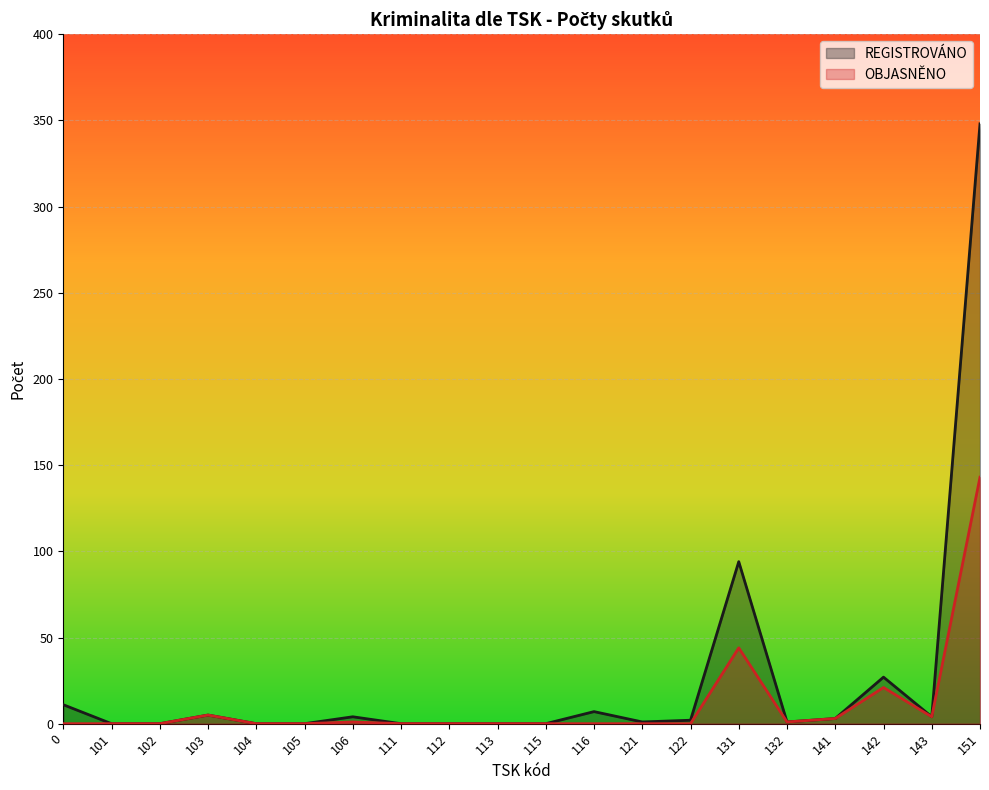

List the series in order of their overall mean, lowest first.

OBJASNĚNO, REGISTROVÁNO